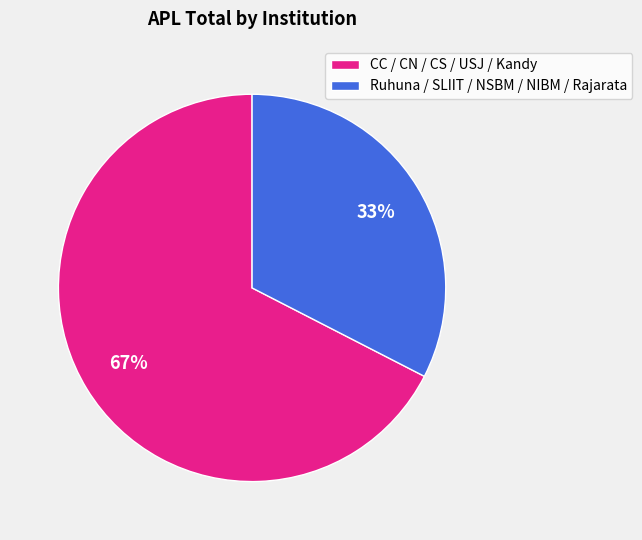

The CC / CN / CS / USJ / Kandy slice represents 67% of the pie. True or false?

True